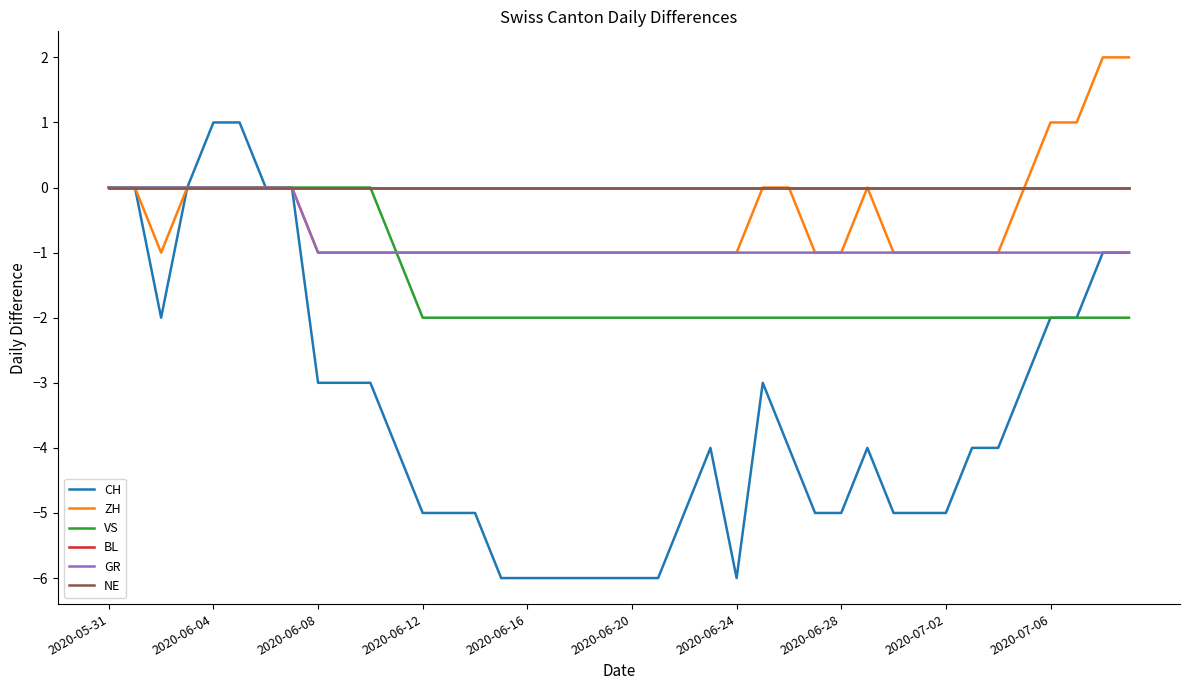

Does the chart have visible grid lines?

No